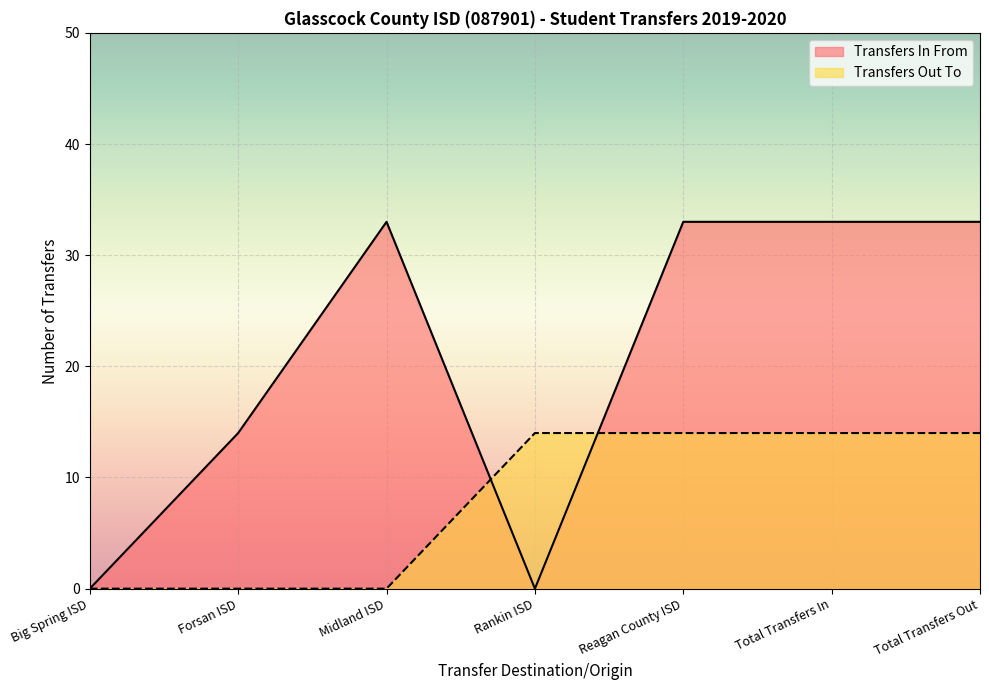

Is the value of Transfers Out To at Forsan ISD greater than the value of Transfers In From at Midland ISD?

No